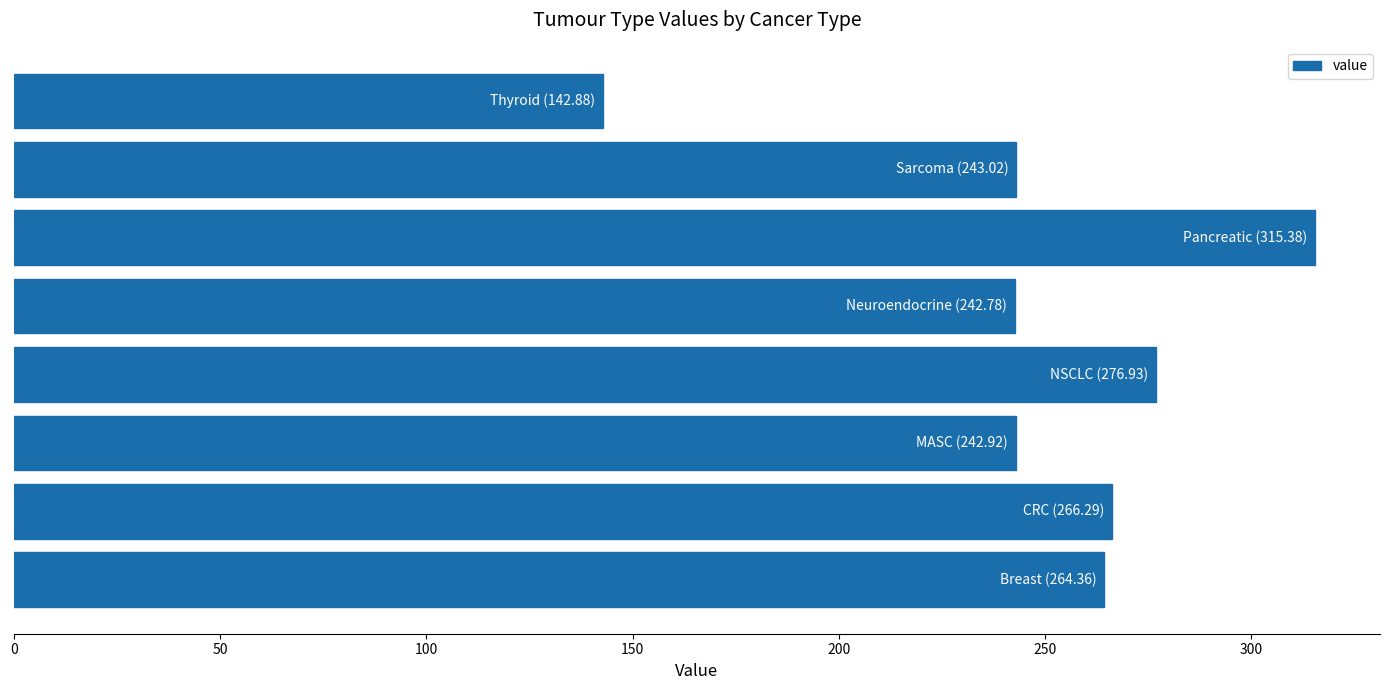

What is the greatest value displayed?

315.4